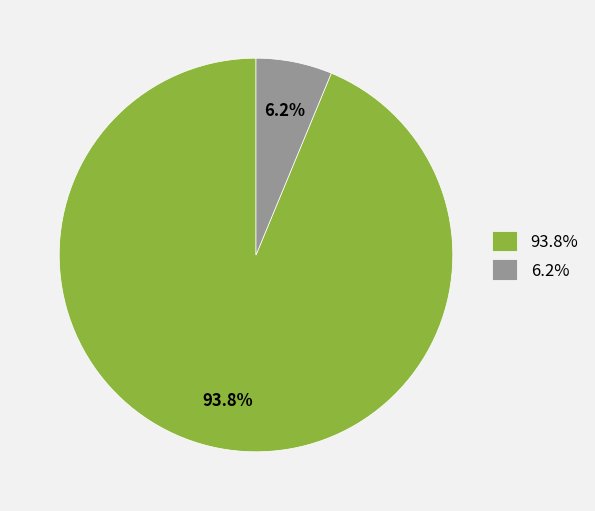

Combined, do 93.8% and 6.2% account for over 50%?

Yes